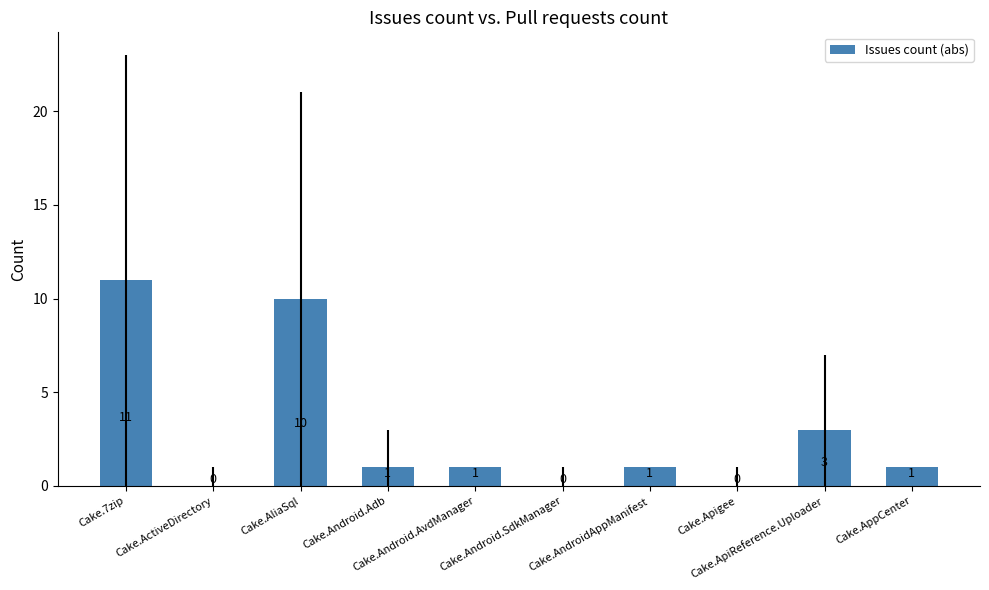

What is the maximum value shown in the chart?

11